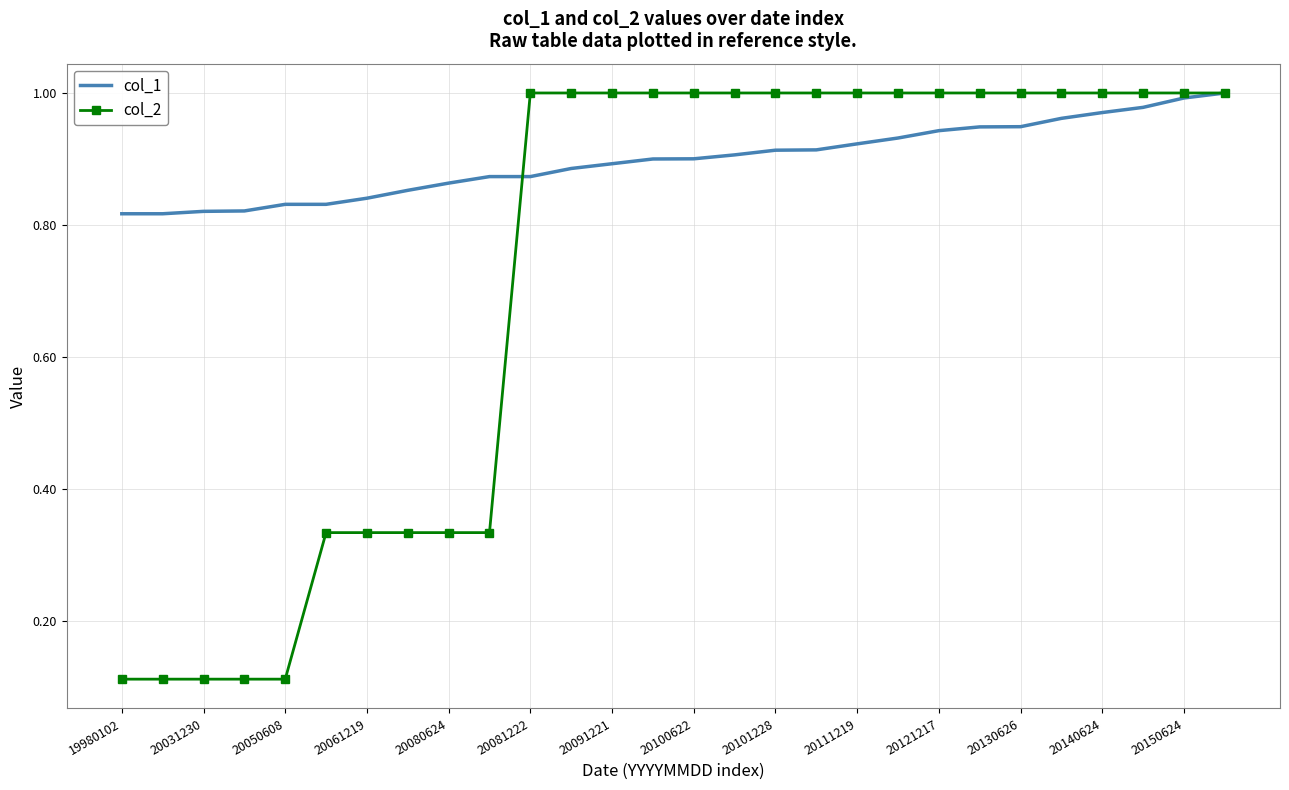

True or false: col_1 and col_2 intersect in this chart.

True